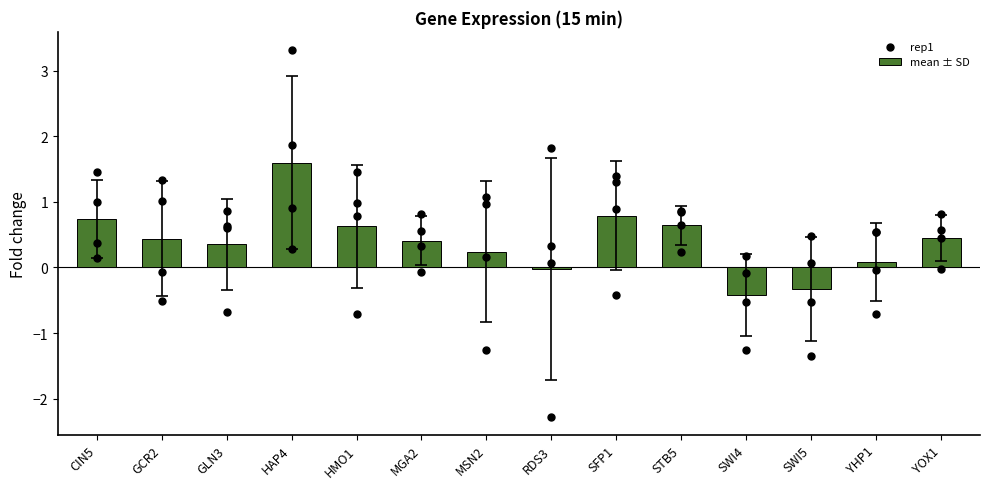

Which series contains the highest Y value?

rep1